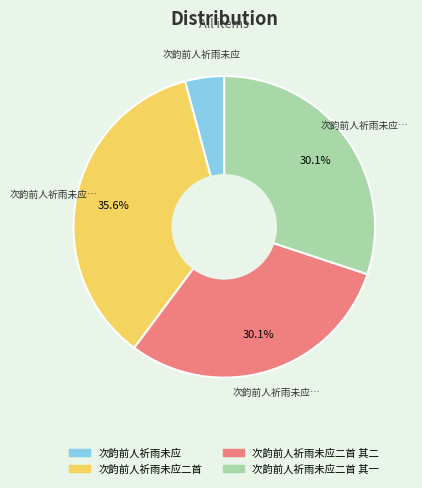

Is there any slice that represents more than half of the pie?

No